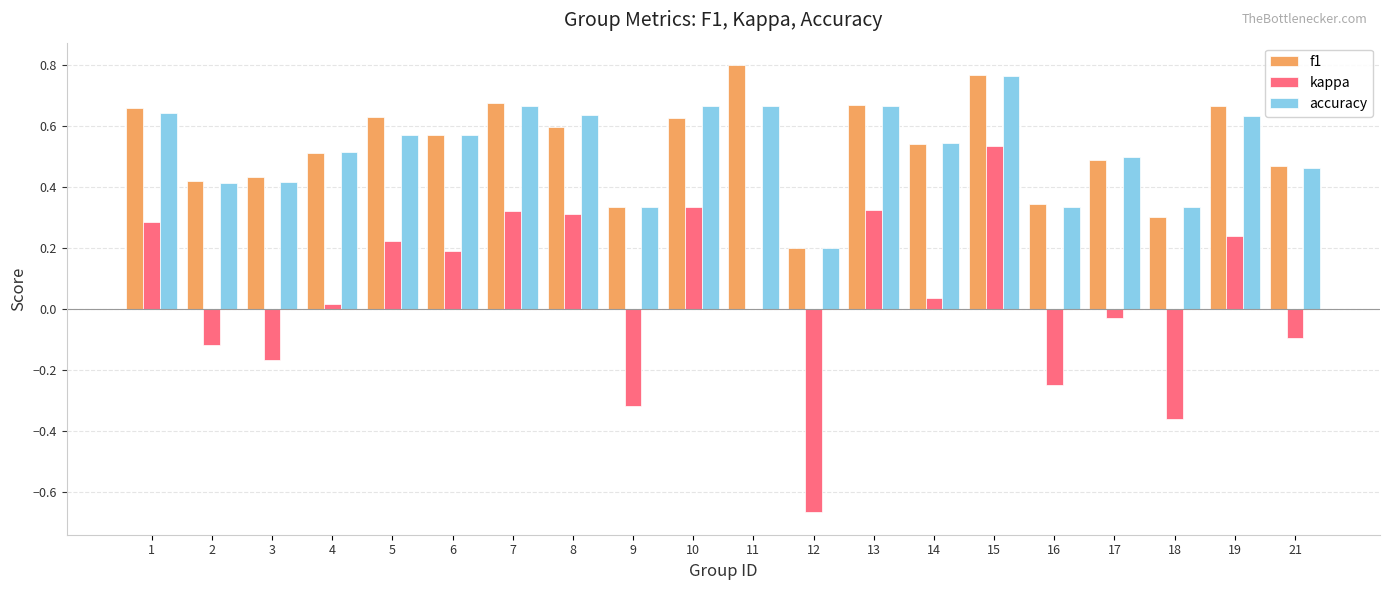

At which label does f1 reach its peak?

11